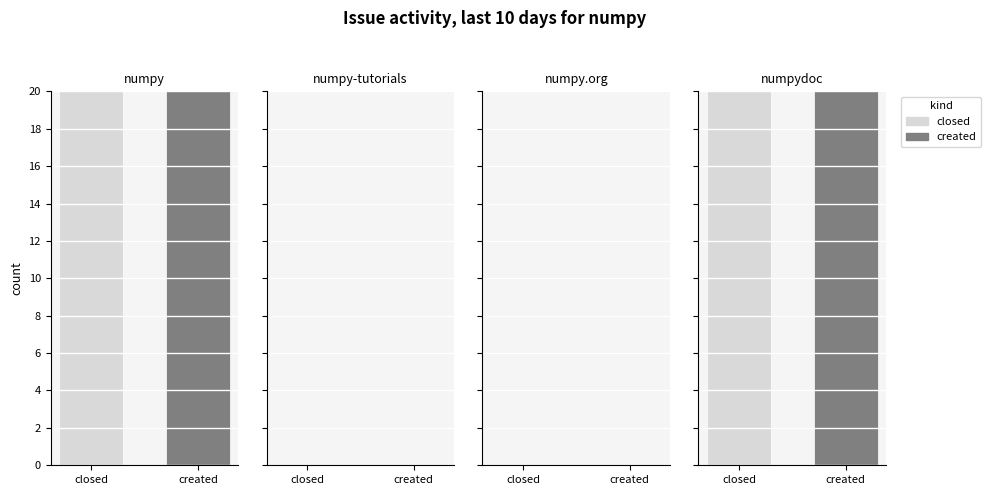

Between 3 and 9, which series saw the biggest shift?

created